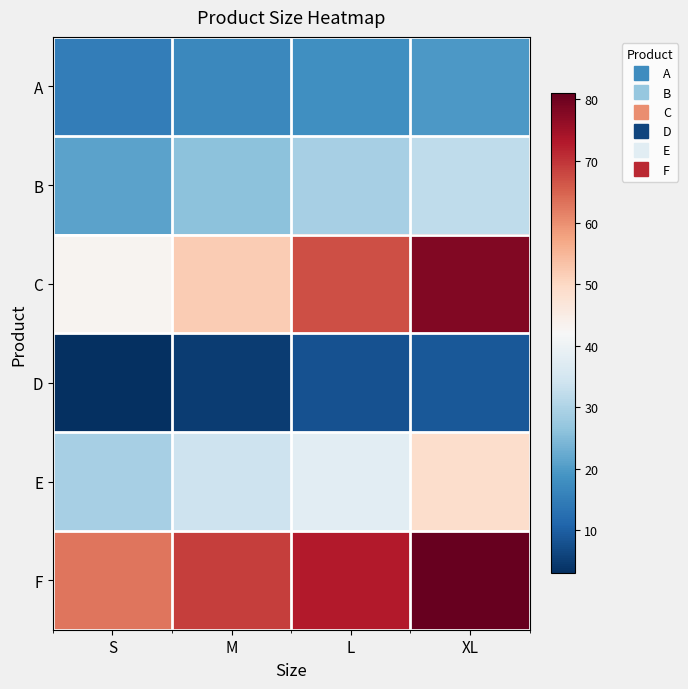

Reading left to right, extract all data points from this chart.

A: S=15.0	M=17.0	L=18.0	XL=19.5
B: S=21.0	M=26.0	L=29.0	XL=32.0
C: S=43.0	M=52.0	L=67.0	XL=78.0
D: S=3.0	M=5.0	L=8.0	XL=9.0
E: S=29.0	M=34.0	L=38.0	XL=49.0
F: S=63.0	M=69.0	L=73.0	XL=81.0